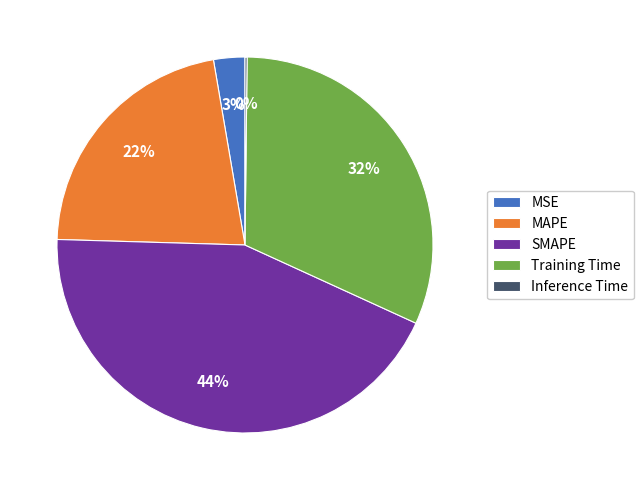

Which has a higher value, MAPE or SMAPE?

SMAPE